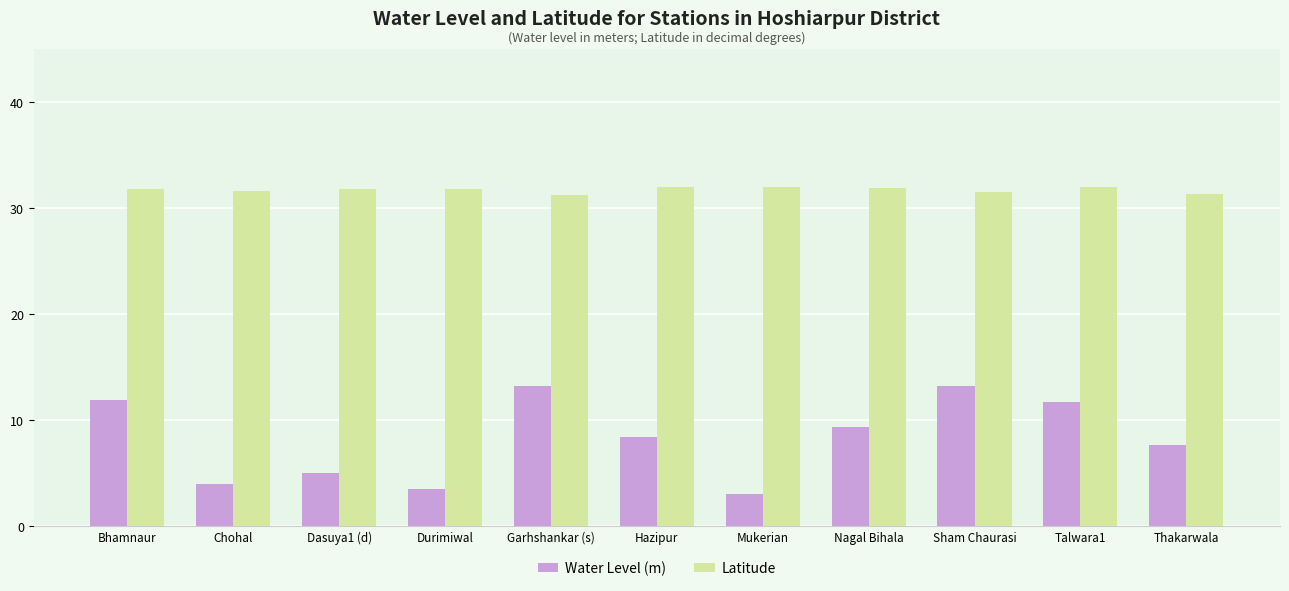

At how many categories does at least one series exceed 31?

11